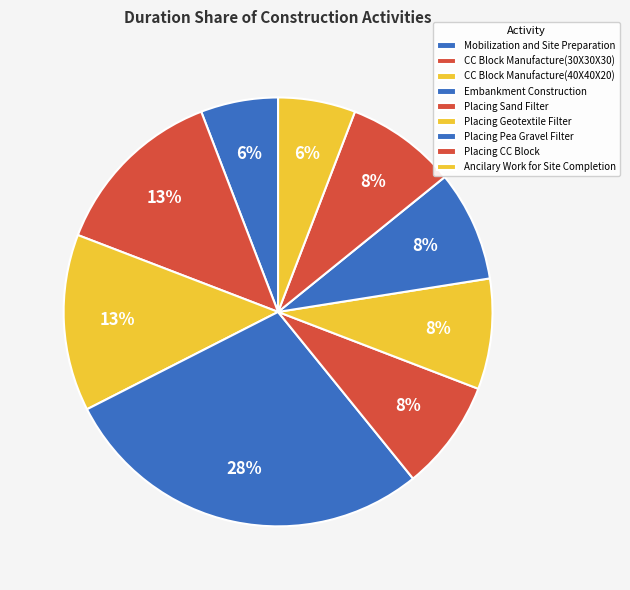

True or false: Embankment Construction accounts for 23% of the total.

False